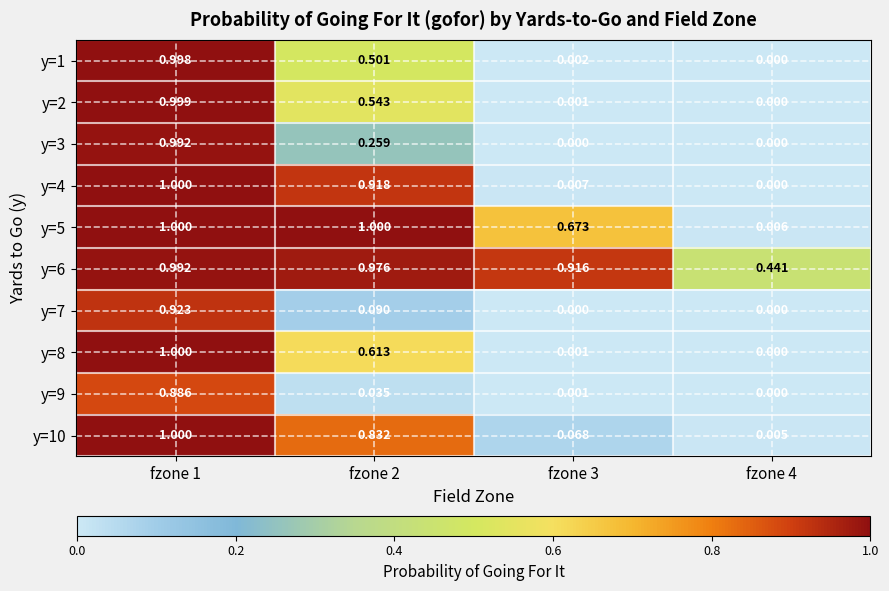

What is the maximum value shown in the chart?

1.0